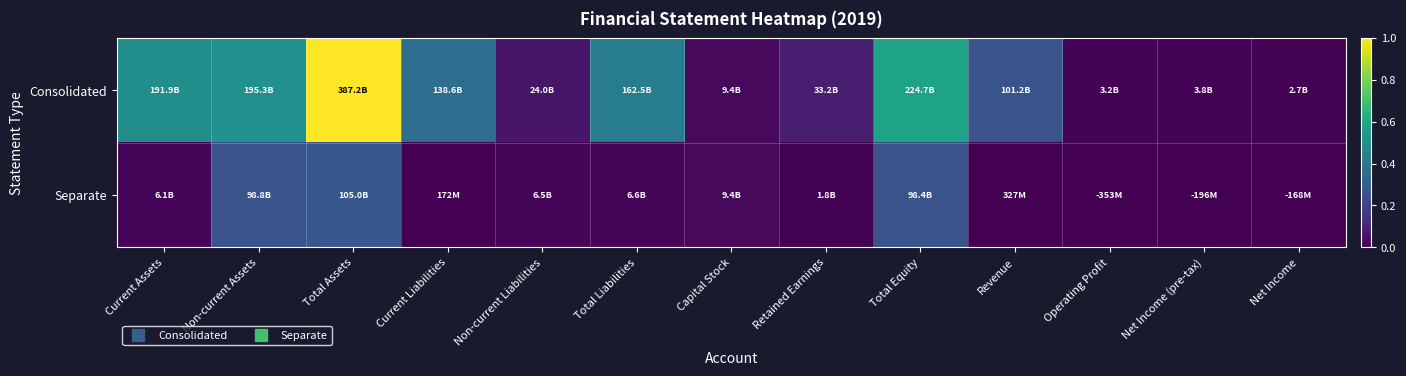

Which has a higher value, Non-current Liabilities or Net Income (pre-tax)?

Non-current Liabilities